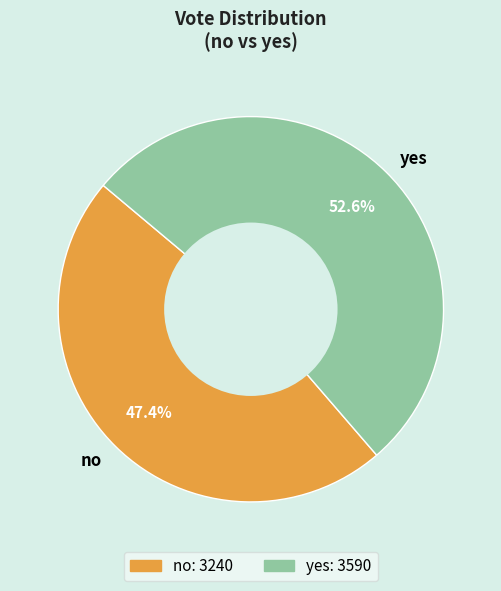

What is the majority slice?

yes